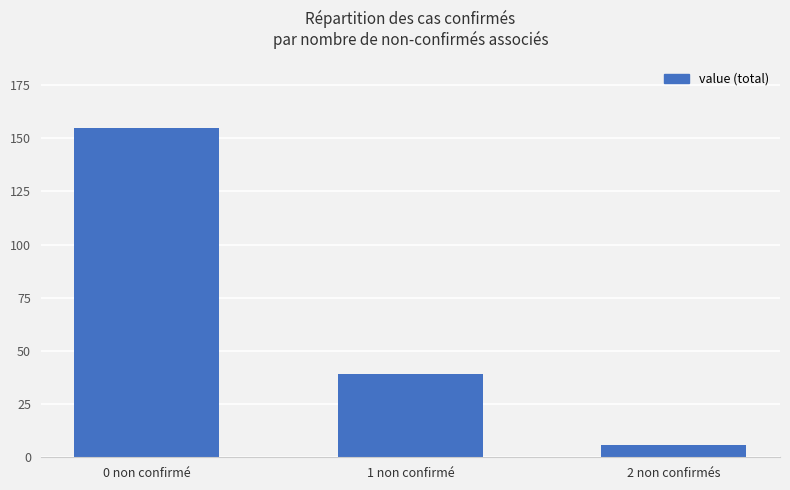

What is the label of the 3rd bar from the right?

0 non confirmé